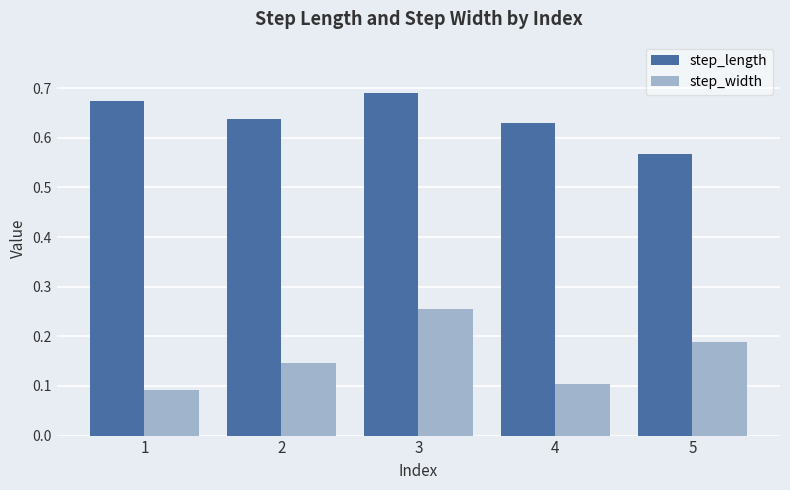

How many step_length values are between 0 and 1?

5